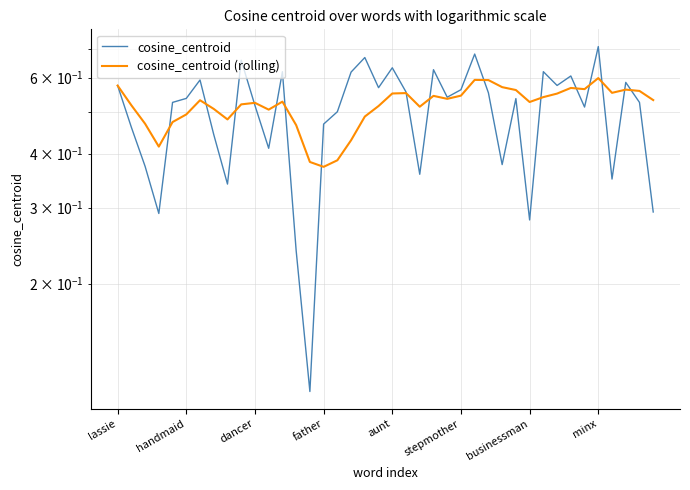

What is the difference between the cosine_centroid (rolling) values at aunt and 12?

0.1